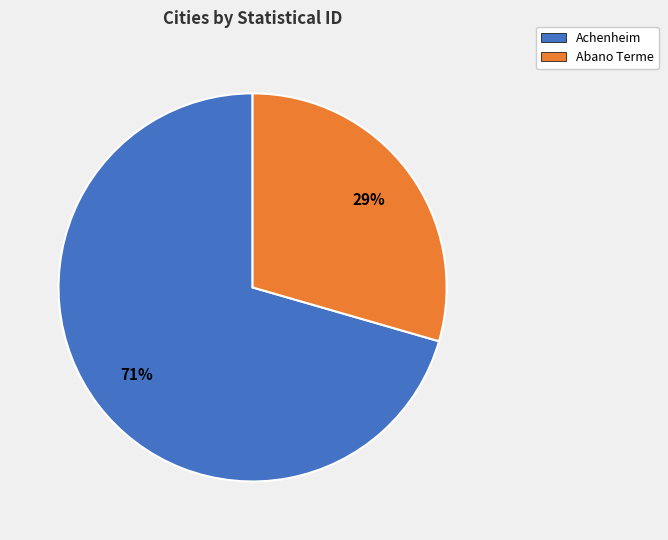

Combined, do Achenheim and Abano Terme account for over 50%?

Yes